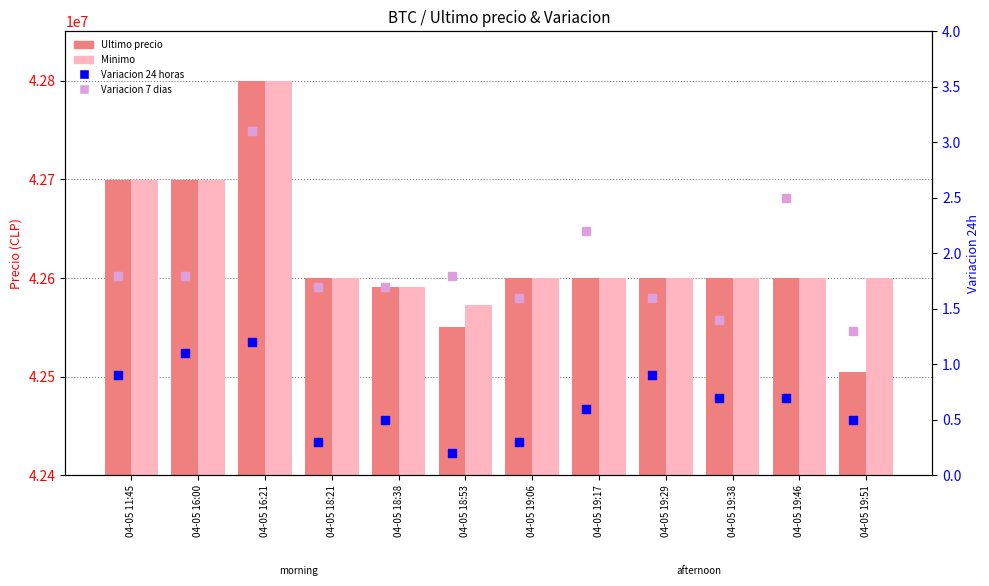

Is the value of Ultimo precio at 04-05 18:53 greater than the value of Variacion 24 horas at 04-05 16:21?

Yes